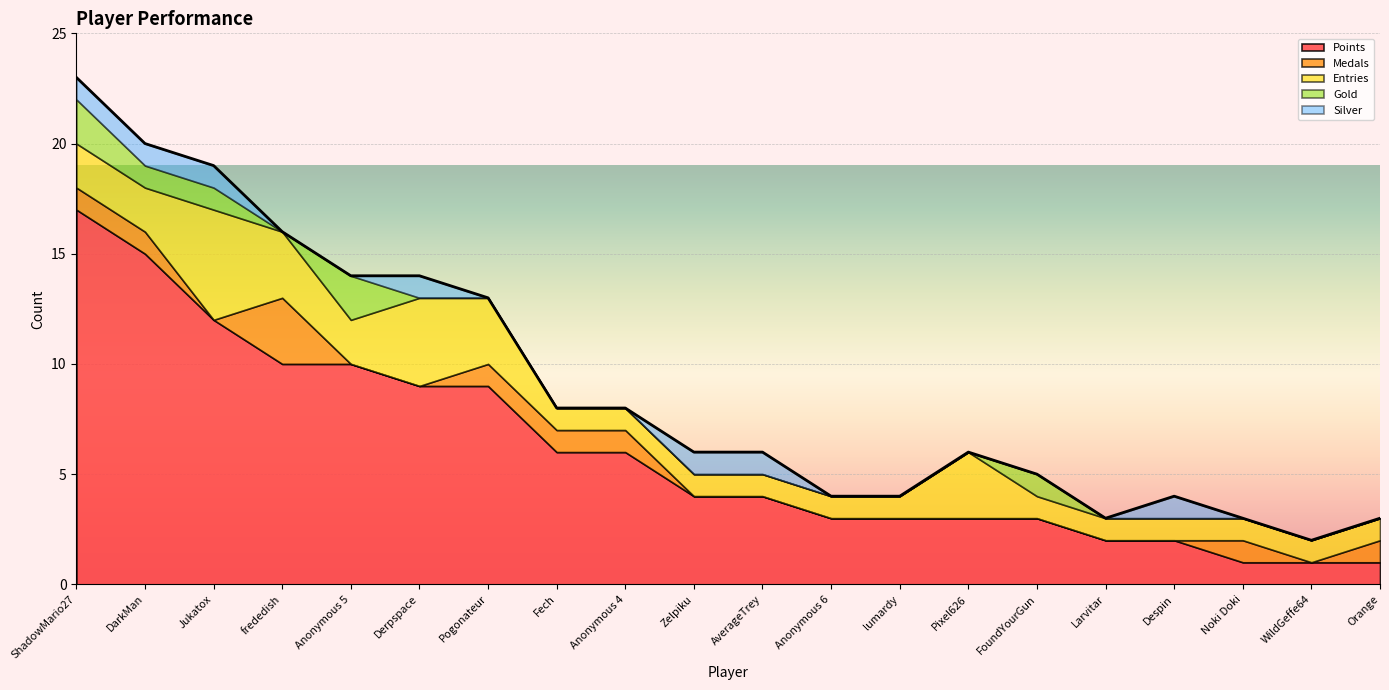

What is the sum of all Entries values?

36